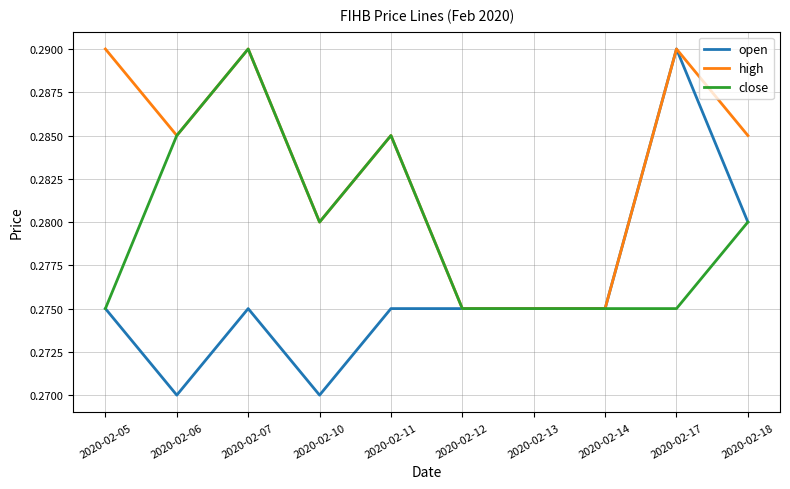

List the series in order of their overall mean, highest first.

high, close, open